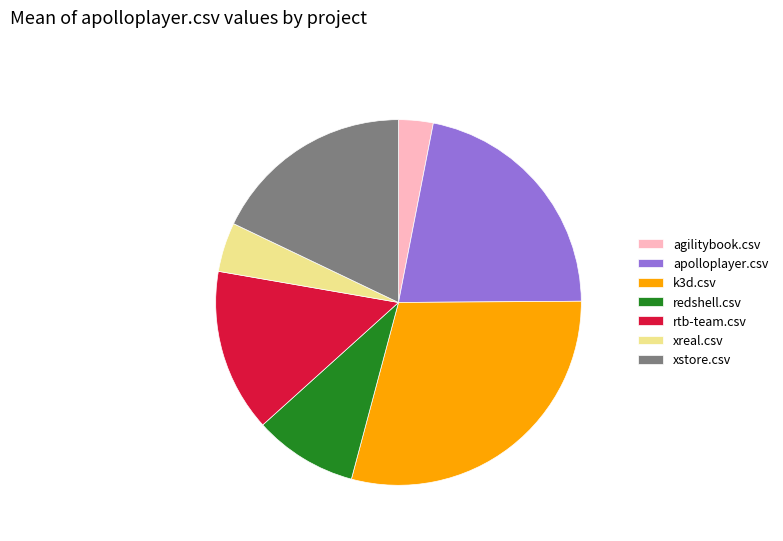

Is there any slice that represents more than half of the pie?

No